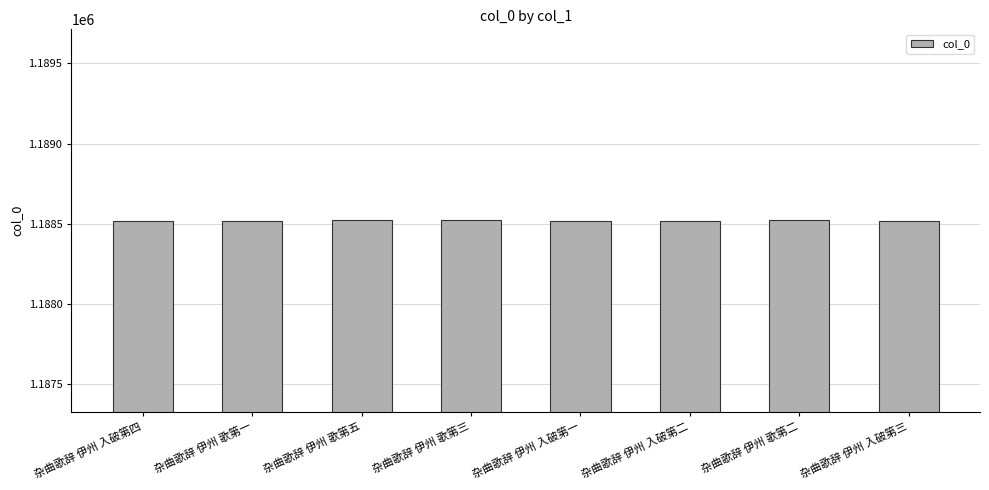

What is the value of the 1st bar from the left?

1188520